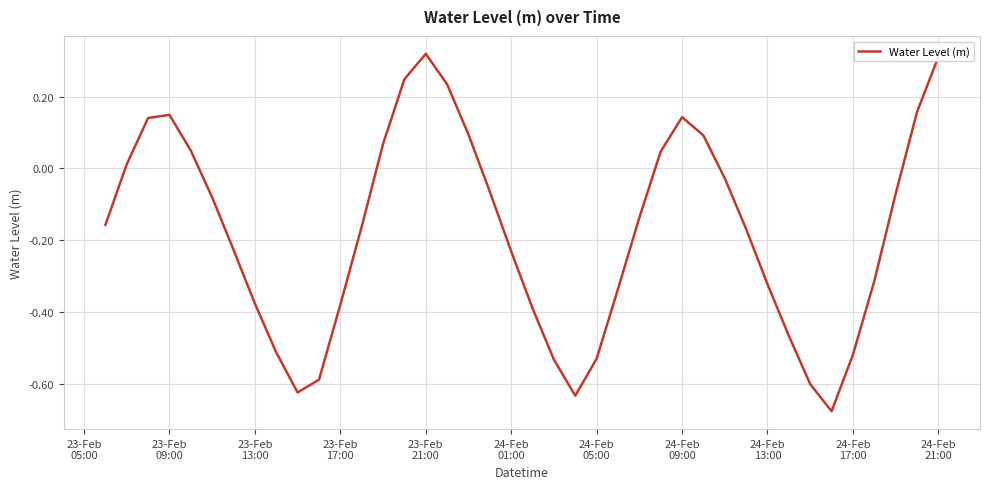

What is the difference between the maximum and minimum values?

1.0